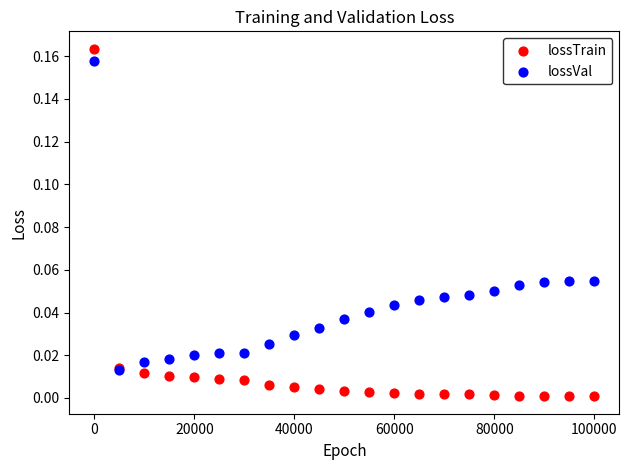

What are all the series names shown in the legend?

lossTrain, lossVal